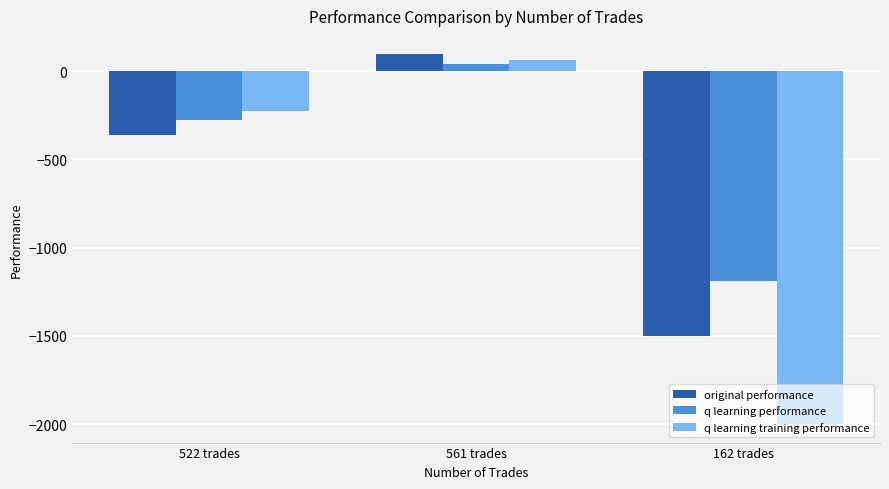

The q learning training performance series shows -224.7 at 522 trades. True or false?

True